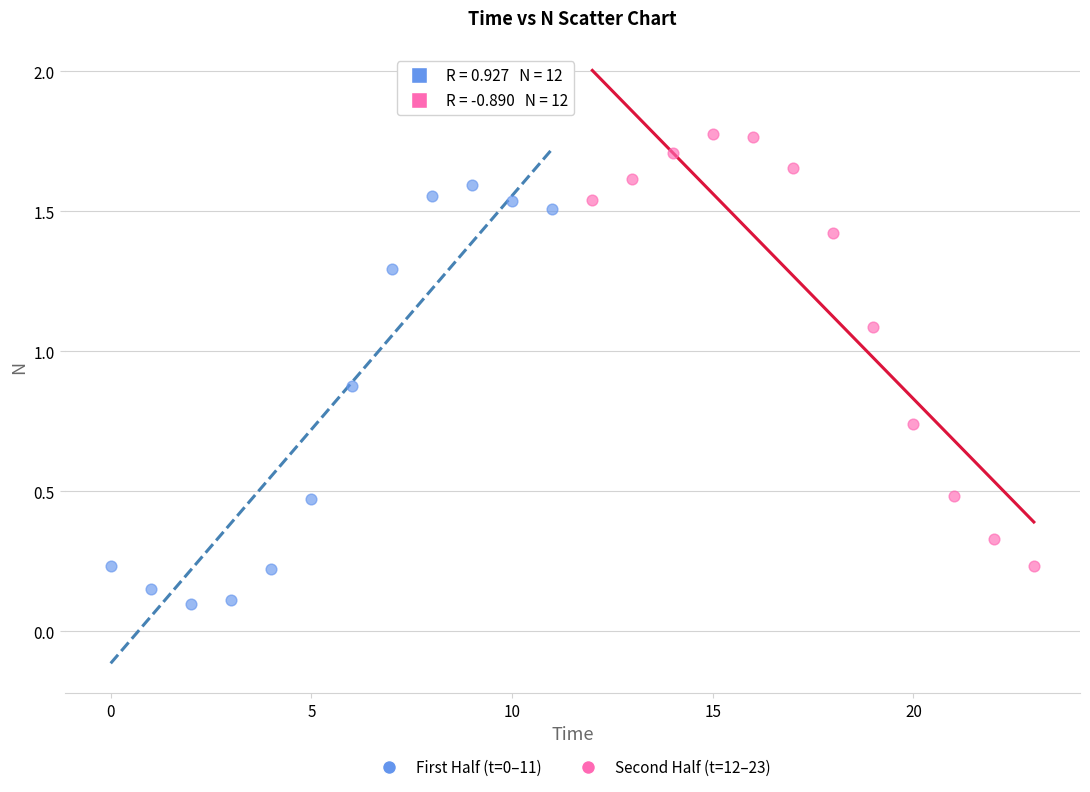

Which series contains the highest Y value?

Second Half (t=12–23)